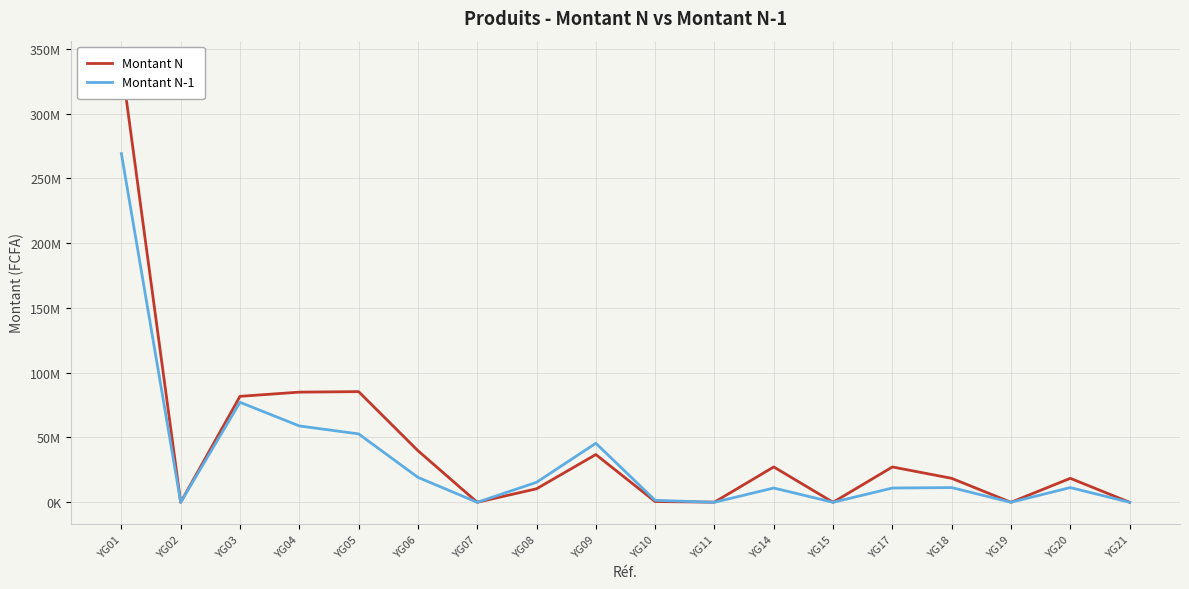

At which label does Montant N-1 reach its peak?

YG01